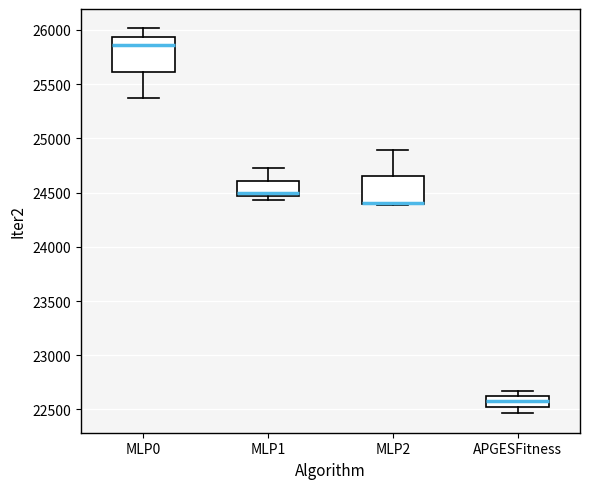

Reading left to right, transcribe this box plot: for each box, give where its median line is, the range the box spans, and where its two whiskers end, as read against the y-axis. The values are not printed on the chart, so give them approximately, as read against the axis.

MLP0: median 25850, box 25600 to 25950, whiskers 25350 to 26000
MLP1: median 24500, box 24450 to 24600, whiskers 24450 (just below the box's lower edge) to 24750
MLP2: median 24400 (drawn on the box's lower edge), box 24400 to 24650, whiskers 24400 to 24900
APGESFitness: median 22600 (inside the box), box 22500 to 22600, whiskers 22450 to 22650